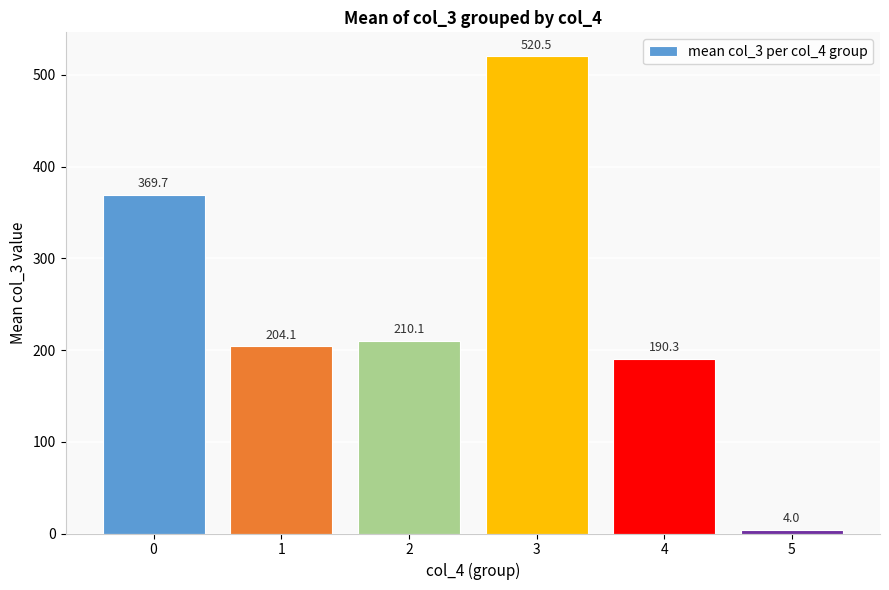

The chart shows a value of 190.3 at 4. True or false?

True